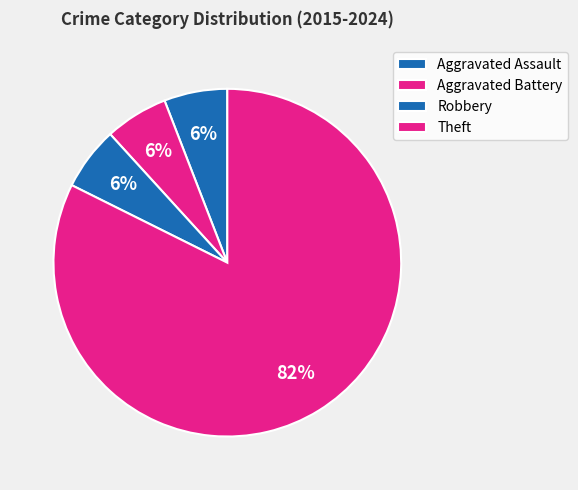

Between Theft and Robbery, which is larger?

Theft